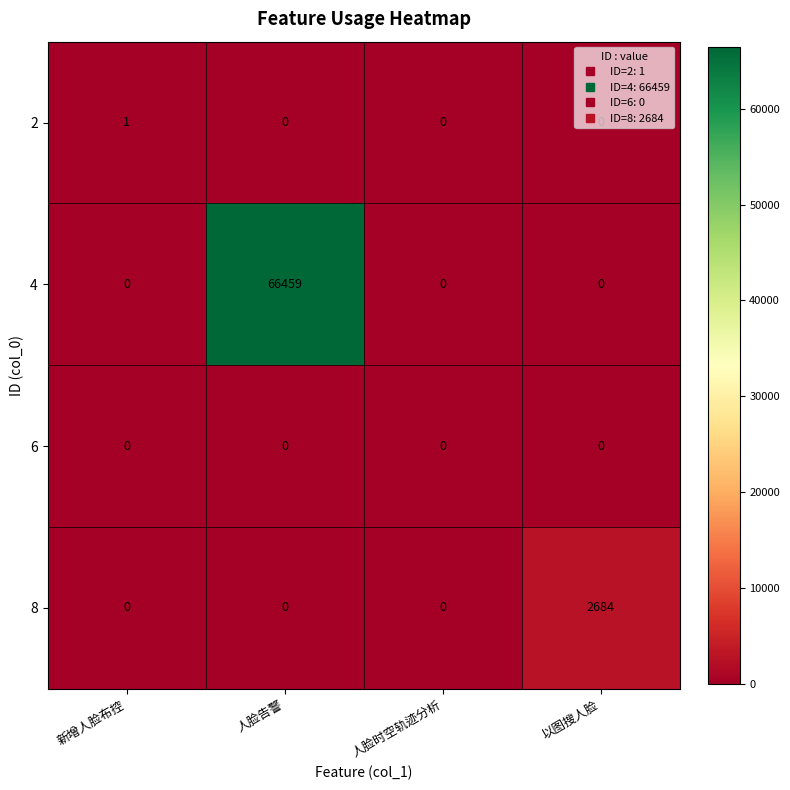

Which series has the largest range (max minus min)?

4